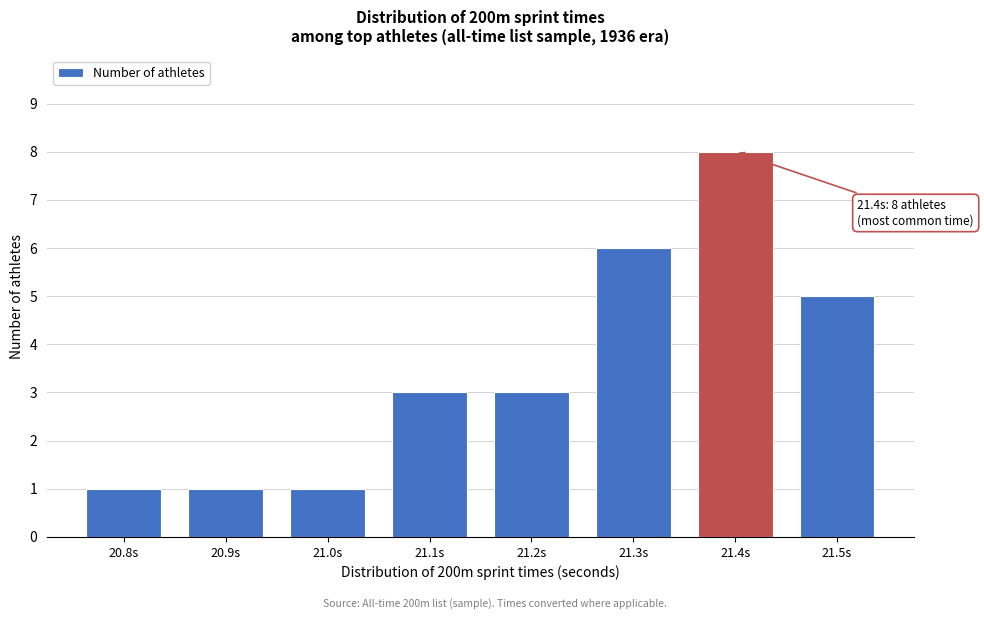

Reading left to right, list all the values displayed in this chart.

20.8s=1	20.9s=1	21.0s=1	21.1s=3	21.2s=3	21.3s=6	21.4s=8	21.5s=5